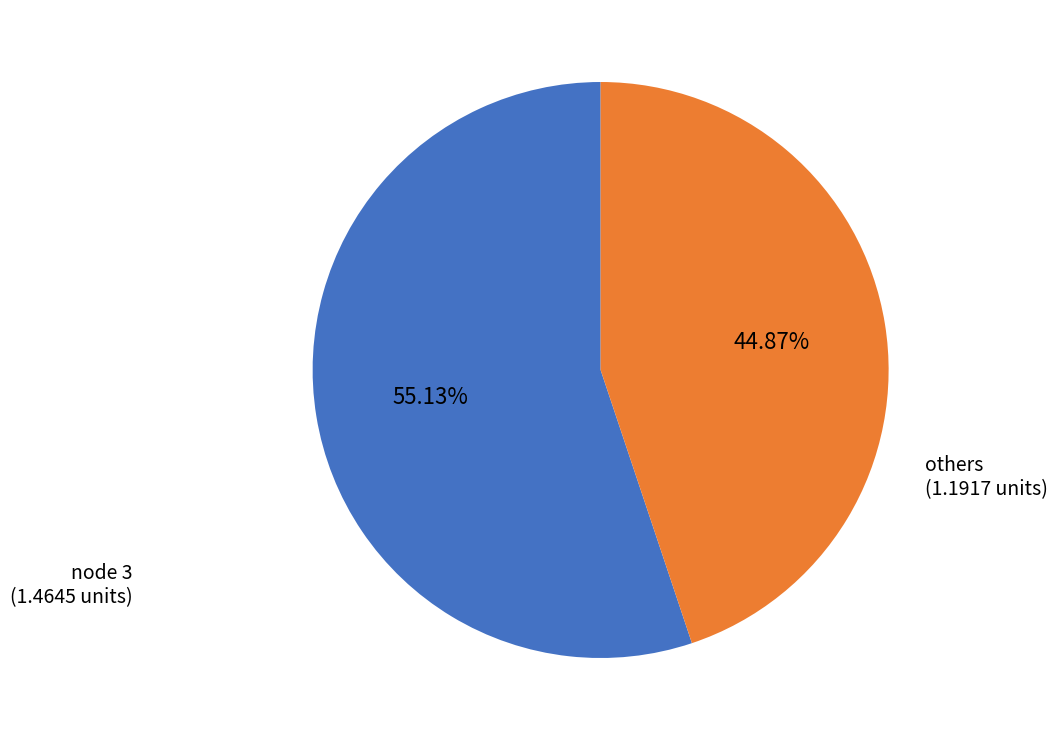

Does any single category account for the majority?

Yes